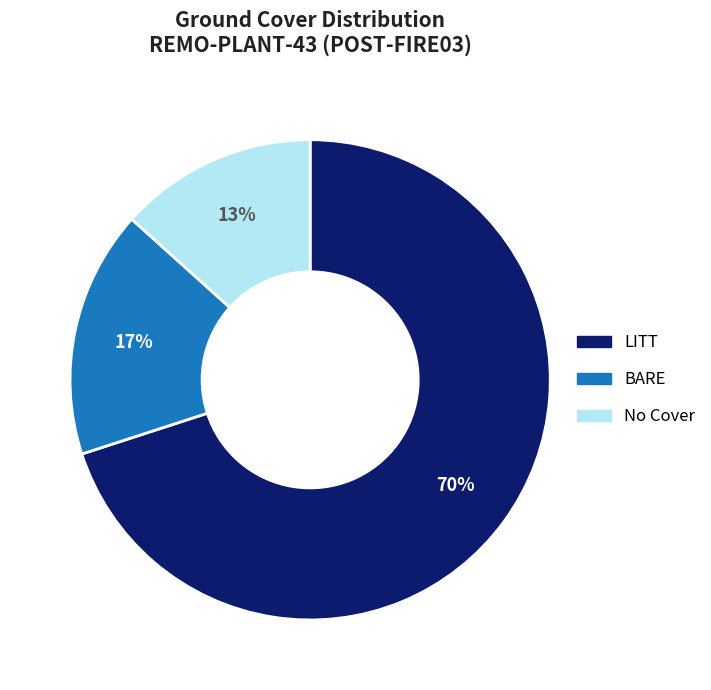

To the nearest percent, what is the difference between the largest and smallest slice percentages?

57%